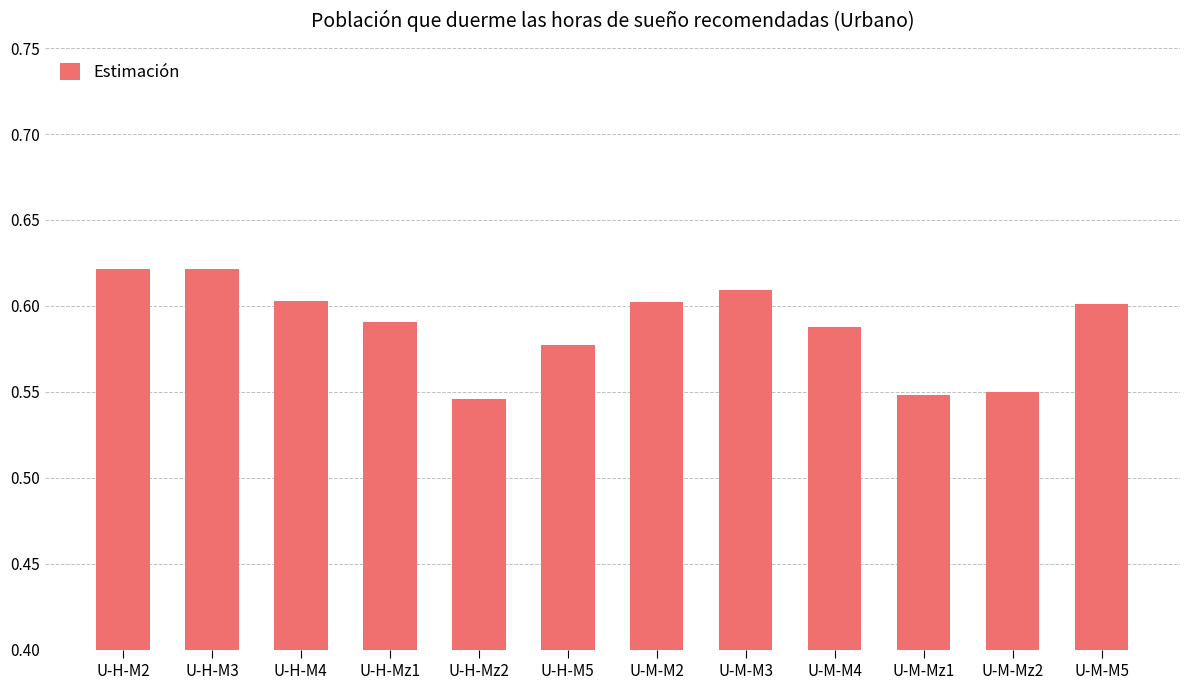

What is the label of the 8th bar from the left?

U-M-M3